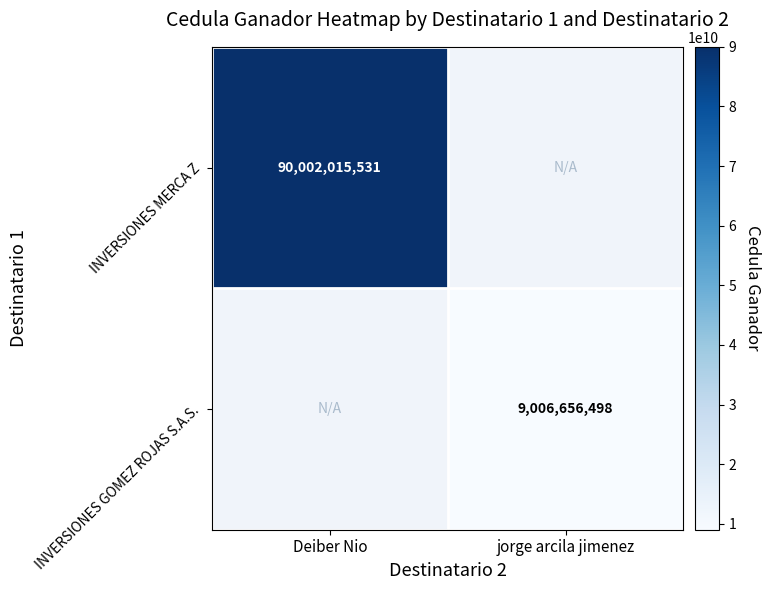

The value of INVERSIONES GOMEZ ROJAS S.A.S. at jorge arcila jimenez is 9006656498. True or false?

True